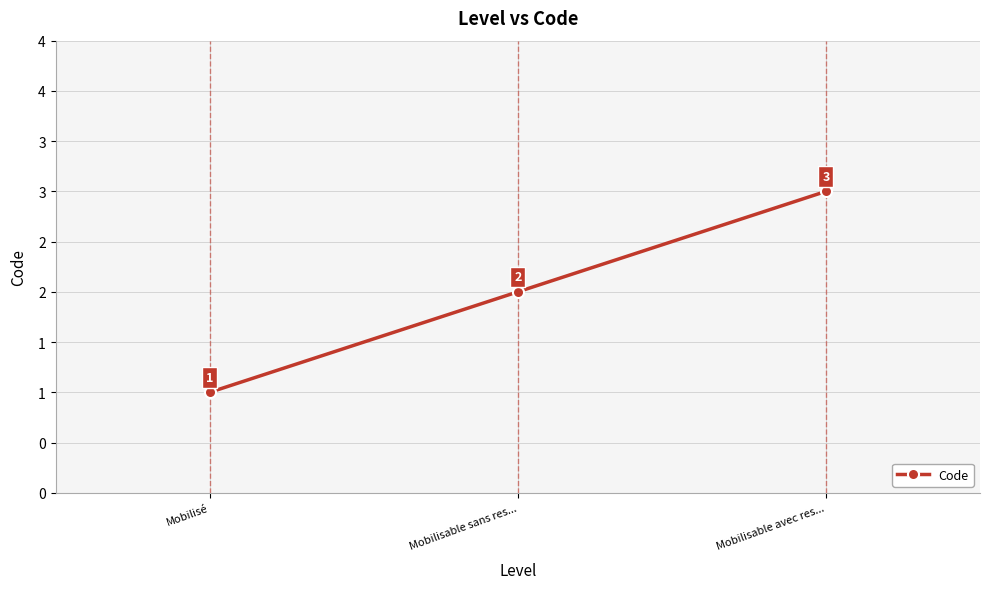

Reading left to right, list all the values displayed in this chart.

Mobilisé=1	Mobilisable sans res...=2	Mobilisable avec res...=3